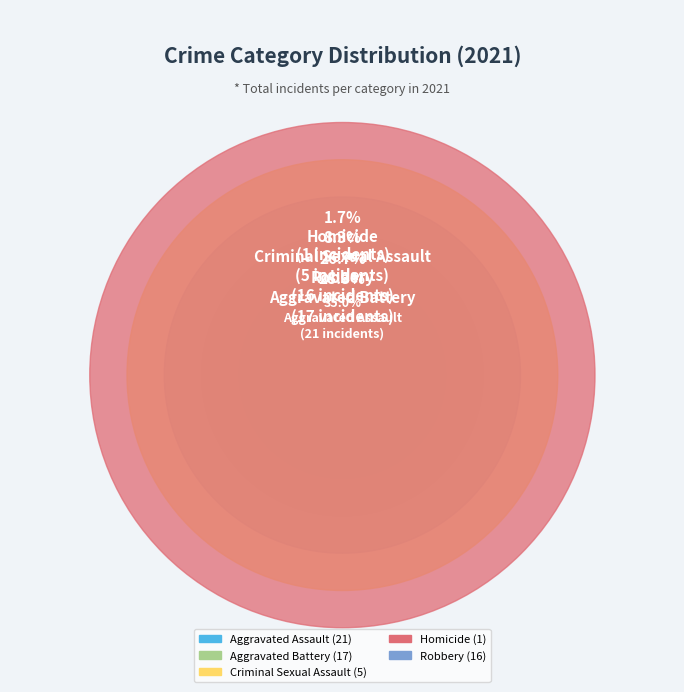

To the nearest percent, what is the average slice percentage?

20%